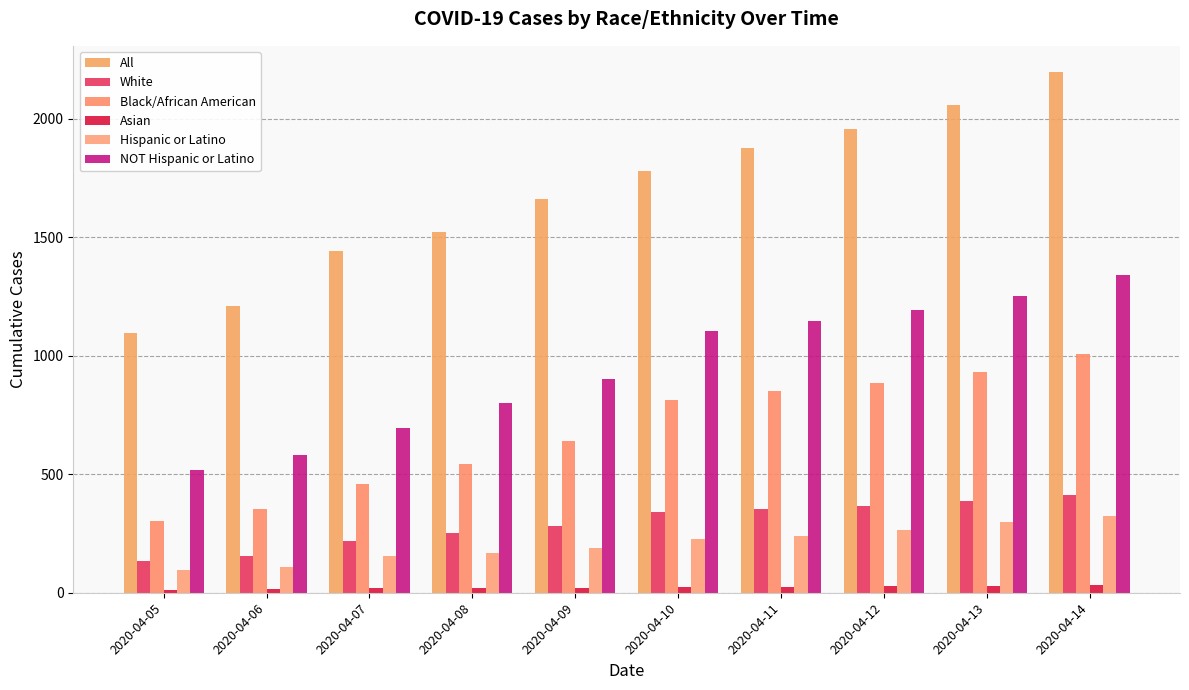

At how many categories does at least one series exceed 297?

10